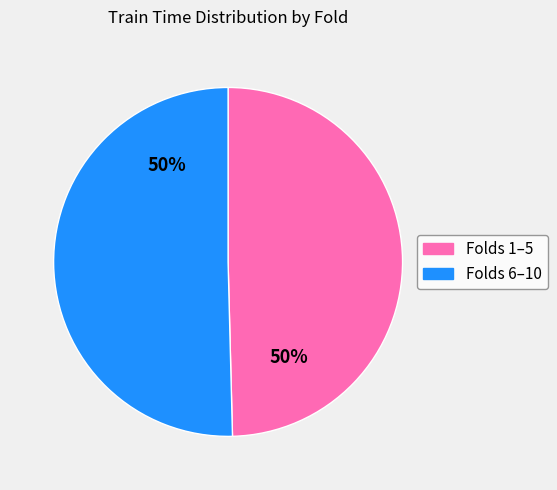

Do Folds 6–10 and Folds 1–5 together represent more than half of the pie?

Yes